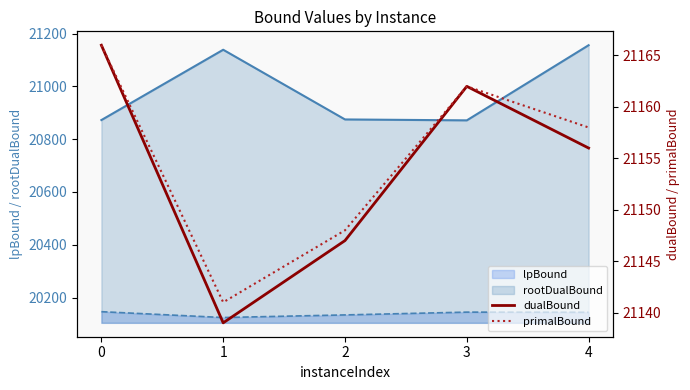

True or false: lpBound and rootDualBound cross at least once.

False